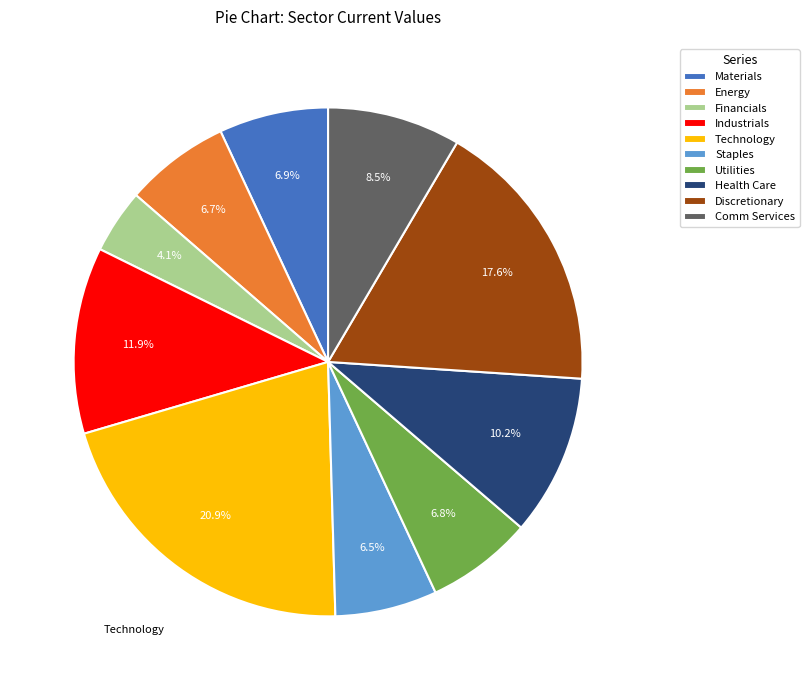

Which has a higher value, Discretionary or Industrials?

Discretionary